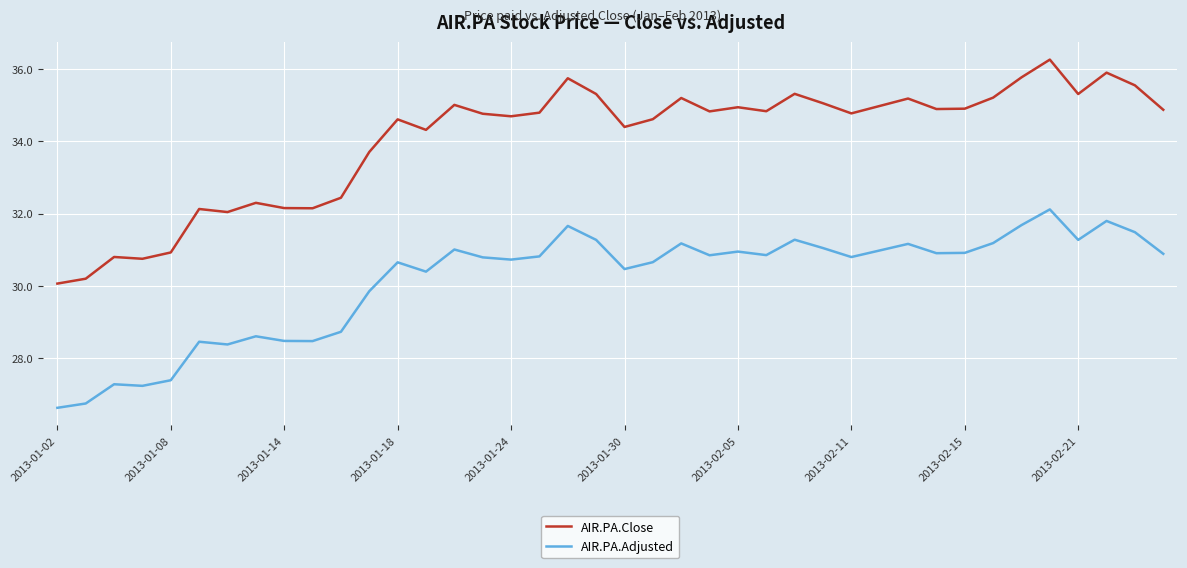

What is the lowest value of the AIR.PA.Close series?

30.1